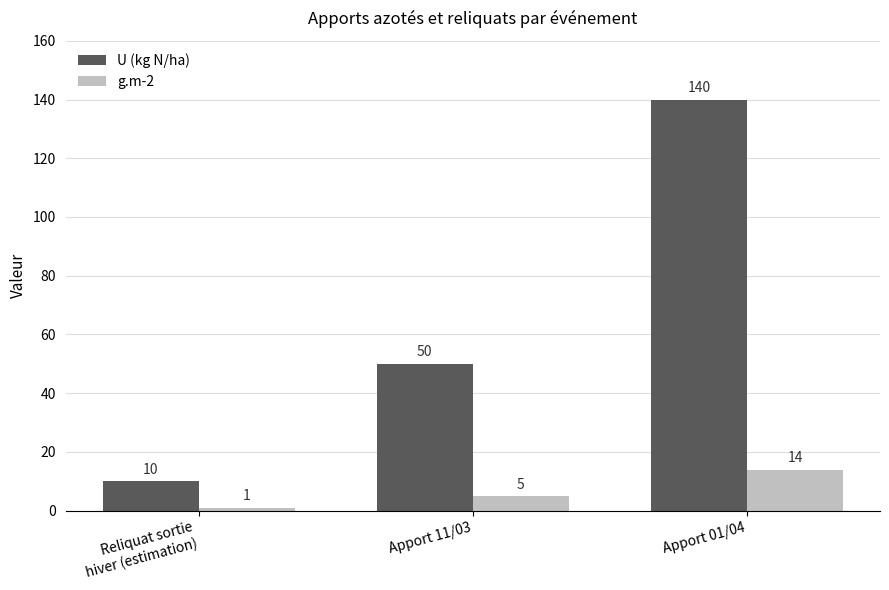

What is the lowest value of the U (kg N/ha) series?

10